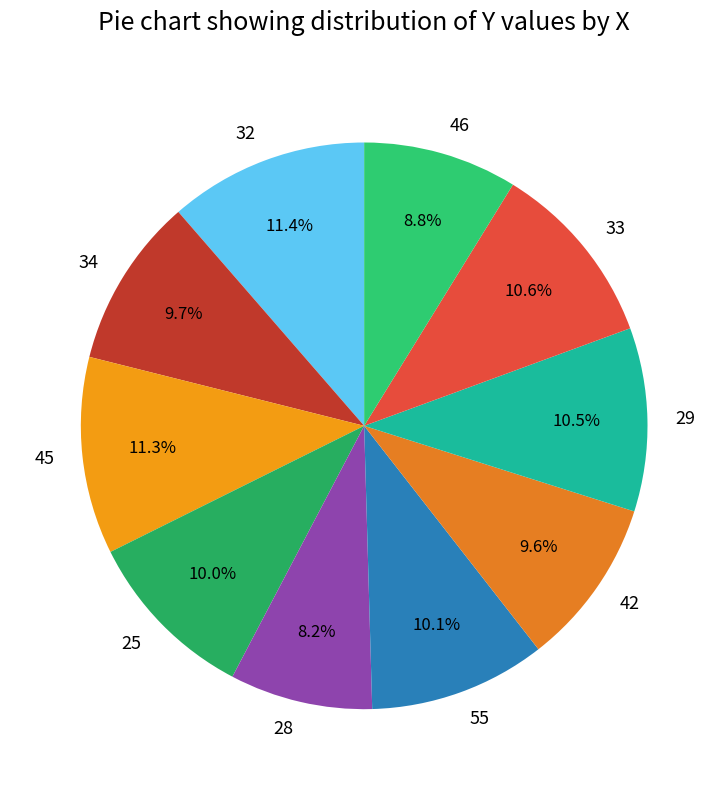

To the nearest percent, what portion does 25 represent?

10%